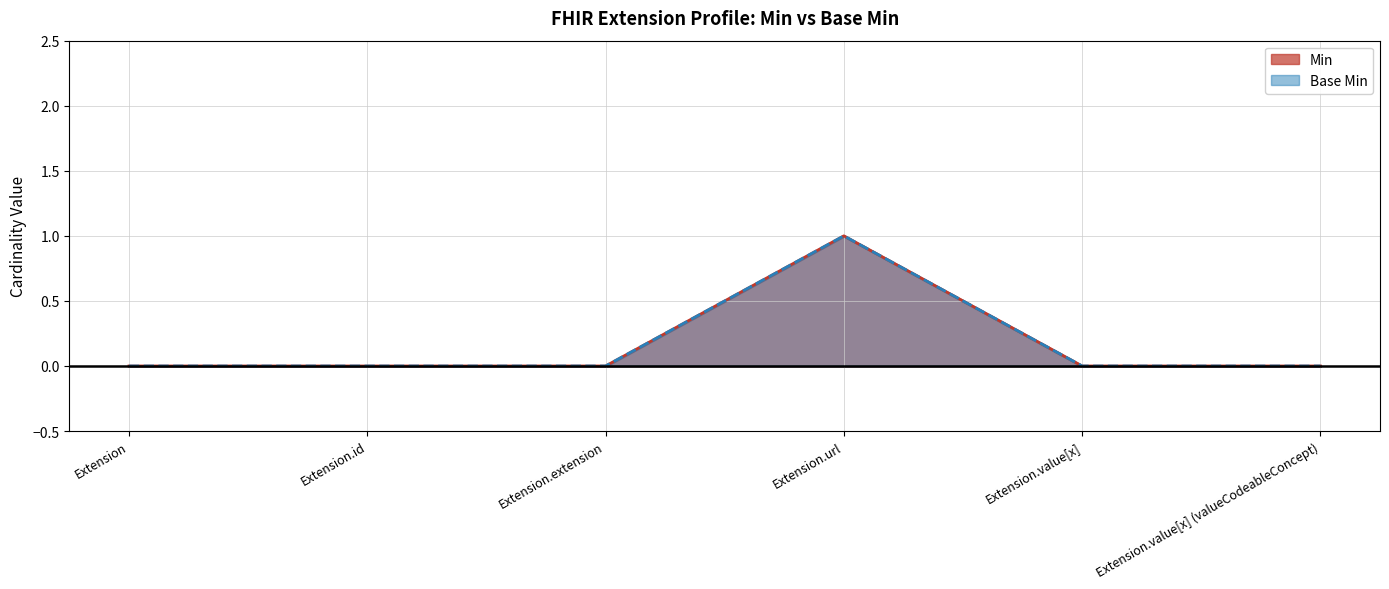

Does the chart display data point markers on the line(s)?

No